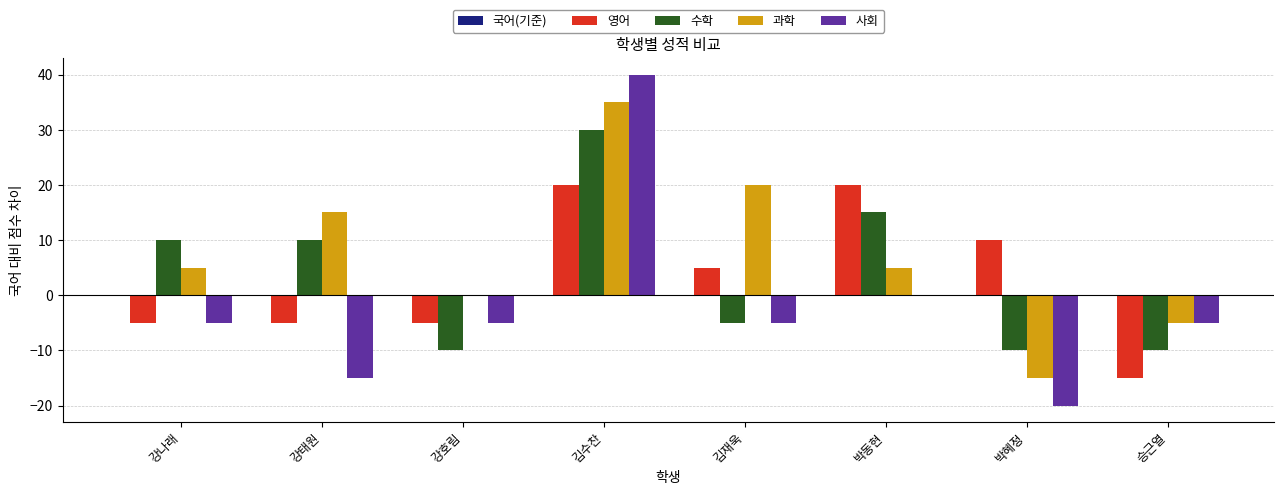

Which series has the largest range (max minus min)?

사회